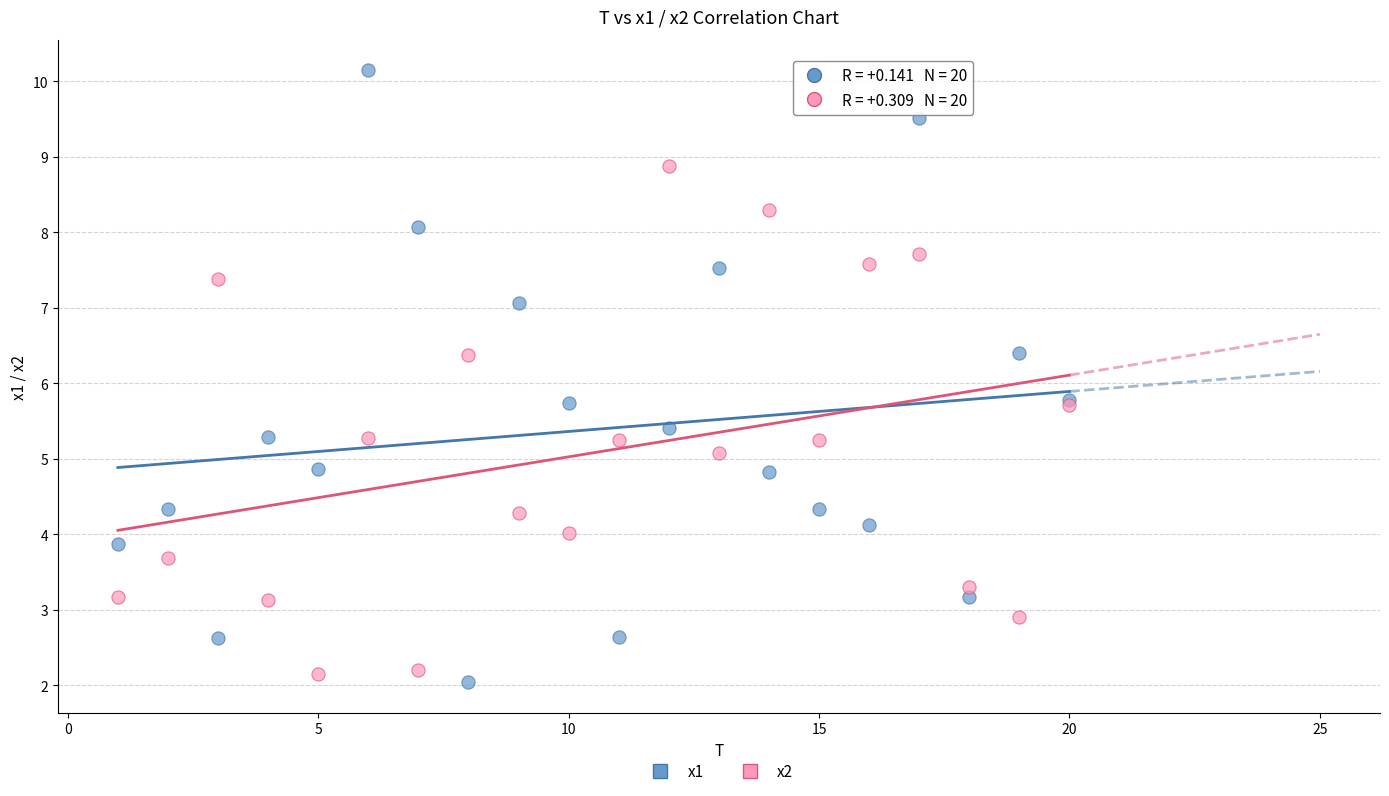

What are all the series names shown in the legend?

x1, x2